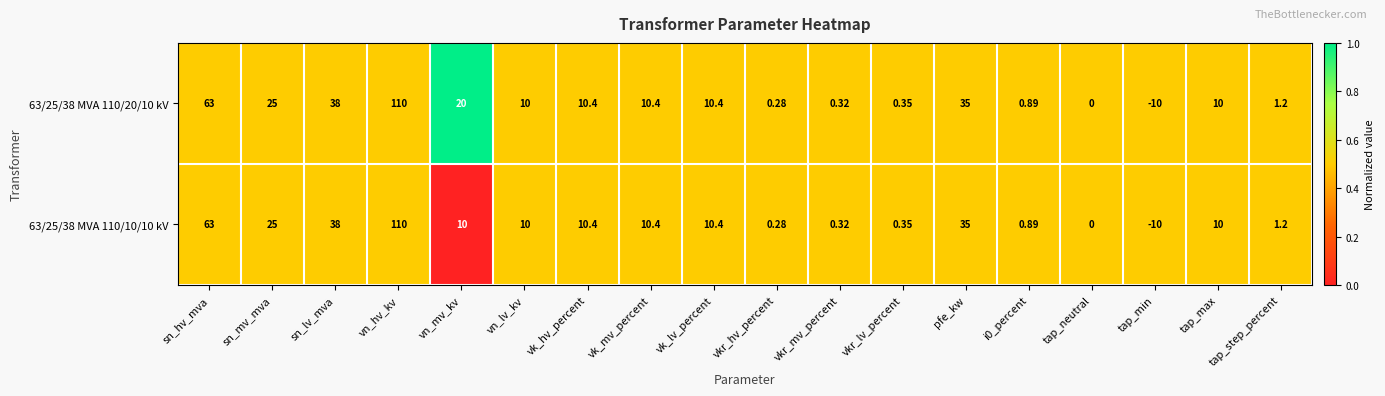

Where does the 63/25/38 MVA 110/20/10 kV series first go above 10?

sn_hv_mva